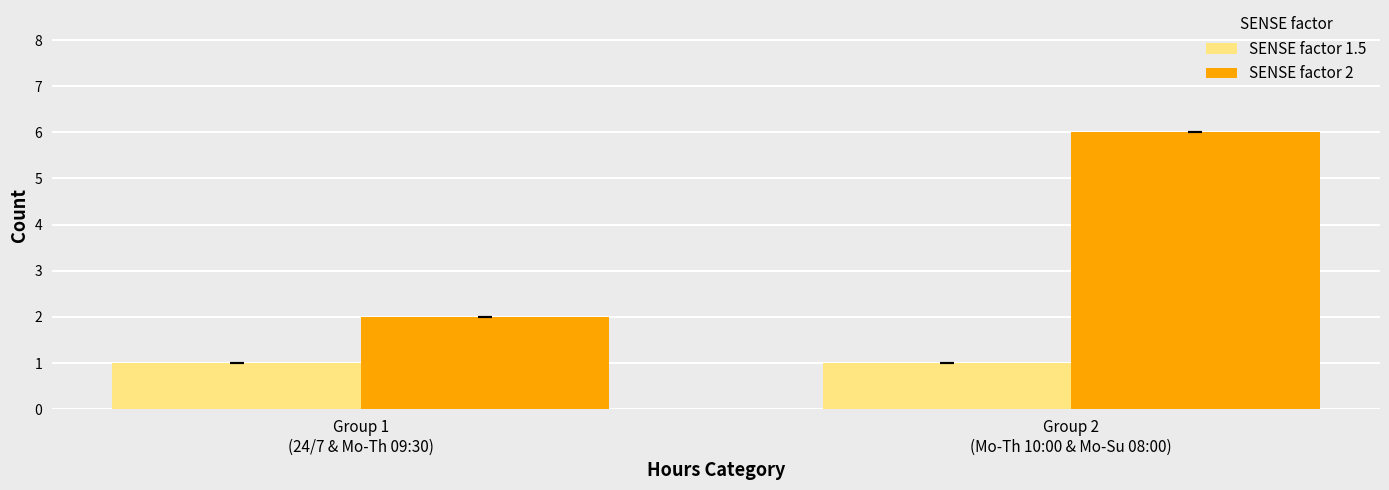

What is the label of the 1st bar from the left?

Group 1
(24/7 & Mo-Th 09:30)